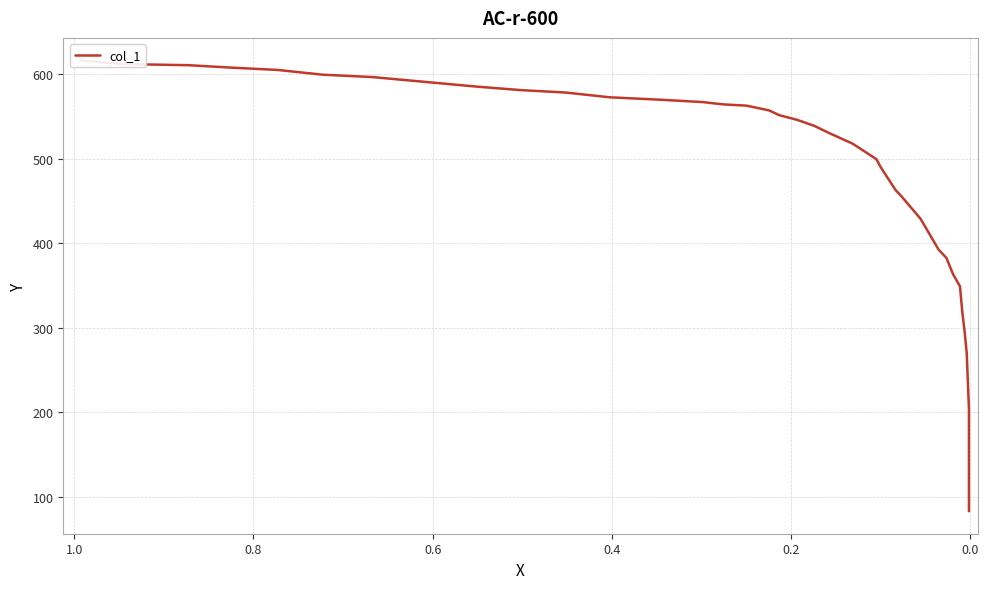

How many lines are shown in the chart?

1